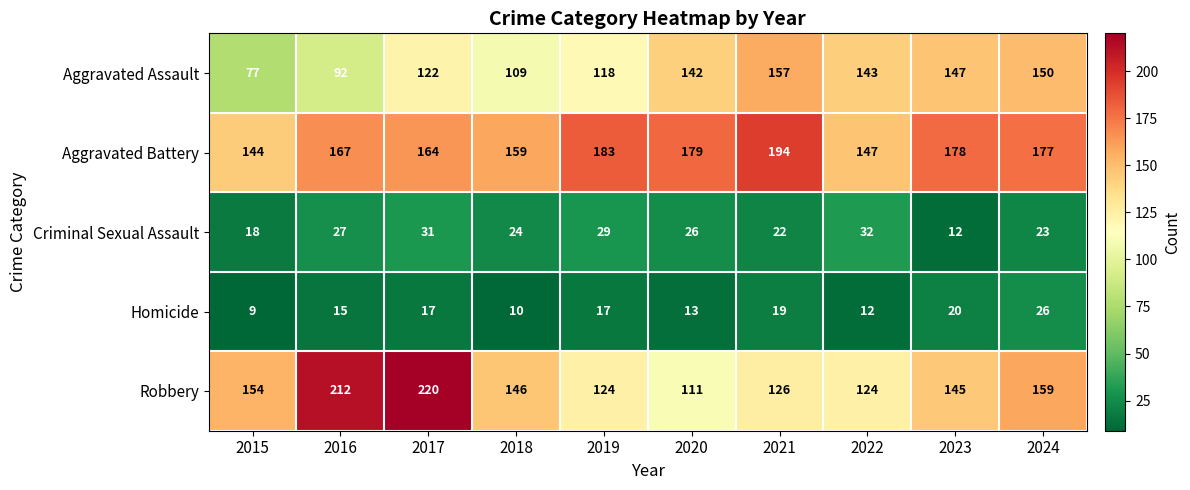

What is the difference between the maximum and minimum values in the Robbery series?

109